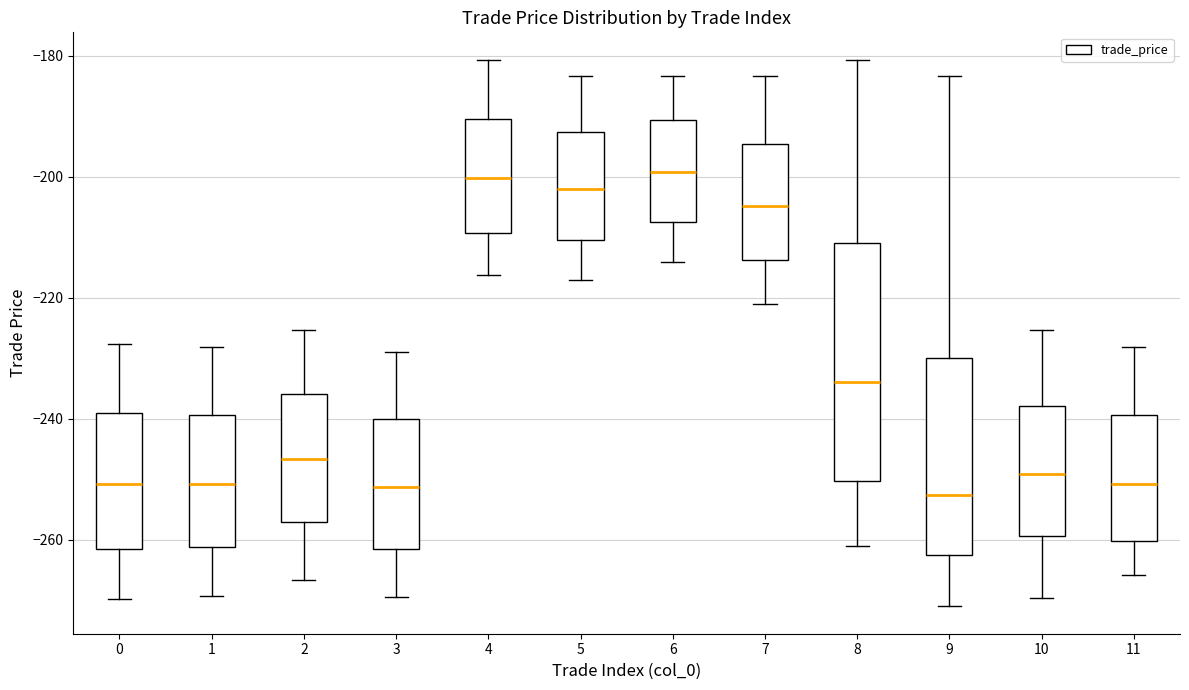

Reading left to right, read every box against the y-axis: the position of its median line, the range the box covers, and the ends of its whiskers. The values are not printed on the chart, so give them approximately, as read against the axis.

0: median -250, box -262 to -240, whiskers -270 to -228
1: median -250, box -262 to -240, whiskers -270 to -228
2: median -246, box -258 to -236, whiskers -266 to -226
3: median -252, box -262 to -240, whiskers -270 to -228
4: median -200, box -210 to -190, whiskers -216 to -180
5: median -202, box -210 to -192, whiskers -218 to -184
6: median -200, box -208 to -190, whiskers -214 to -184
7: median -204, box -214 to -194, whiskers -222 to -184
8: median -234, box -250 to -210, whiskers -260 to -180
9: median -252, box -262 to -230, whiskers -270 to -184
10: median -250, box -260 to -238, whiskers -270 to -226
11: median -250, box -260 to -240, whiskers -266 to -228